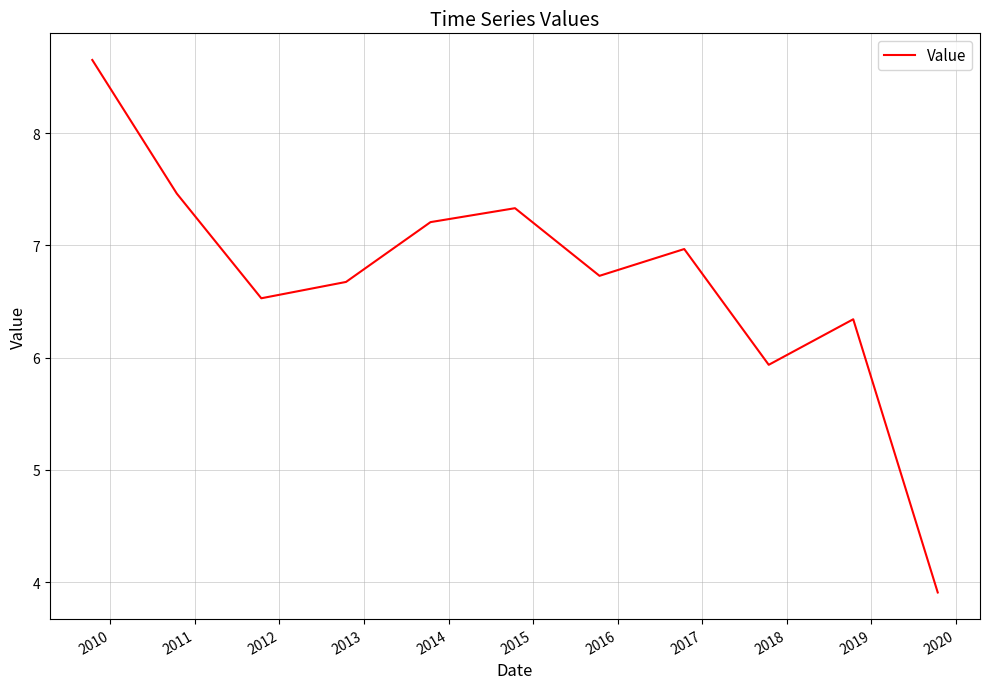

What is the greatest value displayed?

8.7